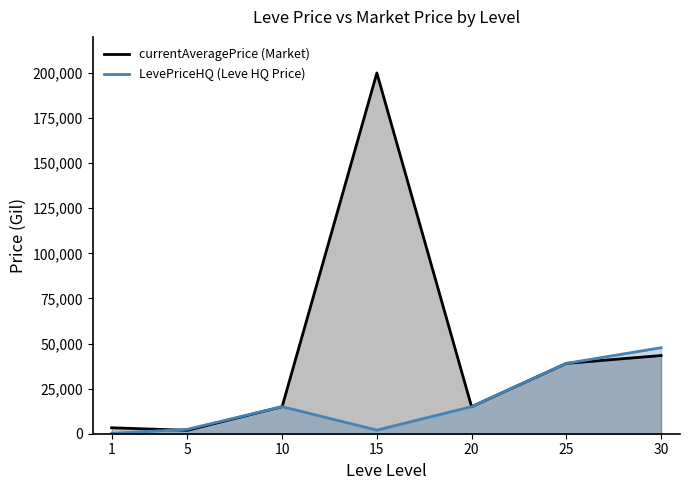

Reading left to right, extract all data points from this chart.

currentAveragePrice: 3307.0	1900.0	15000.0	200000.0	15000.0	39000.0	43344.2
LevePriceHQ: 160.0	2450.0	15000.0	2000.0	15000.0	39000.0	47688.5